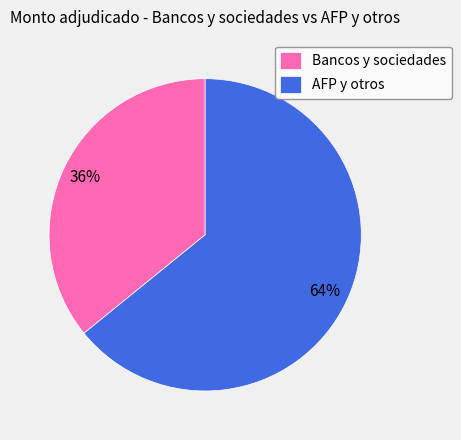

How many segments does this pie chart have?

2